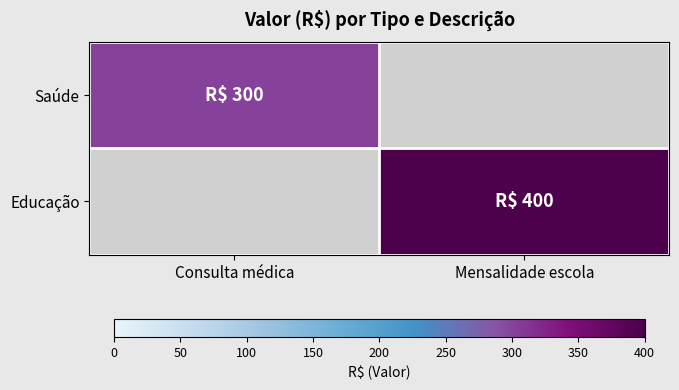

Where is Saúde nearest to the value 300?

Consulta médica